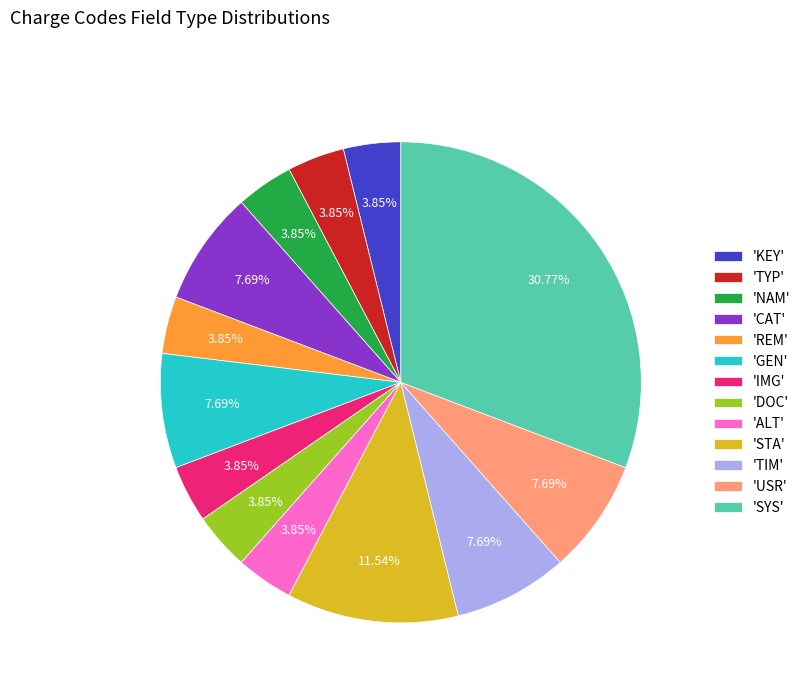

What is the ratio of the value at 'DOC' to the value at 'KEY'?

1.0